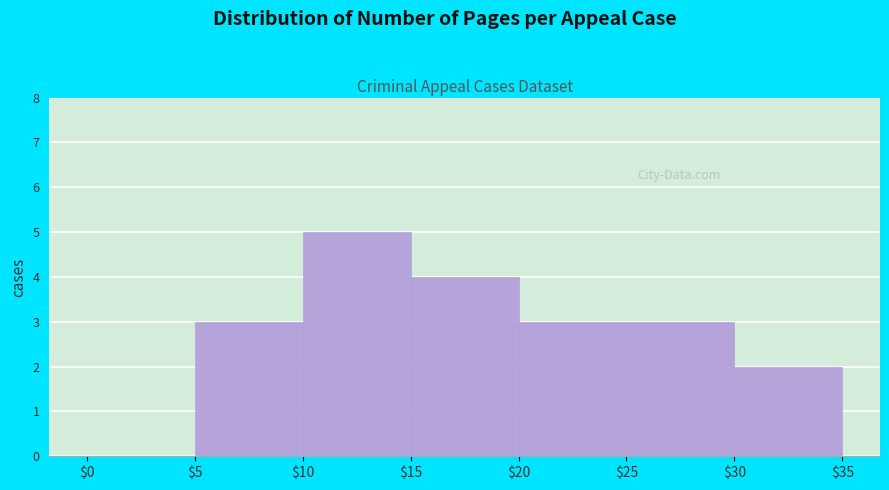

Over which range of the x-axis is the bar tallest?

$10 to $15